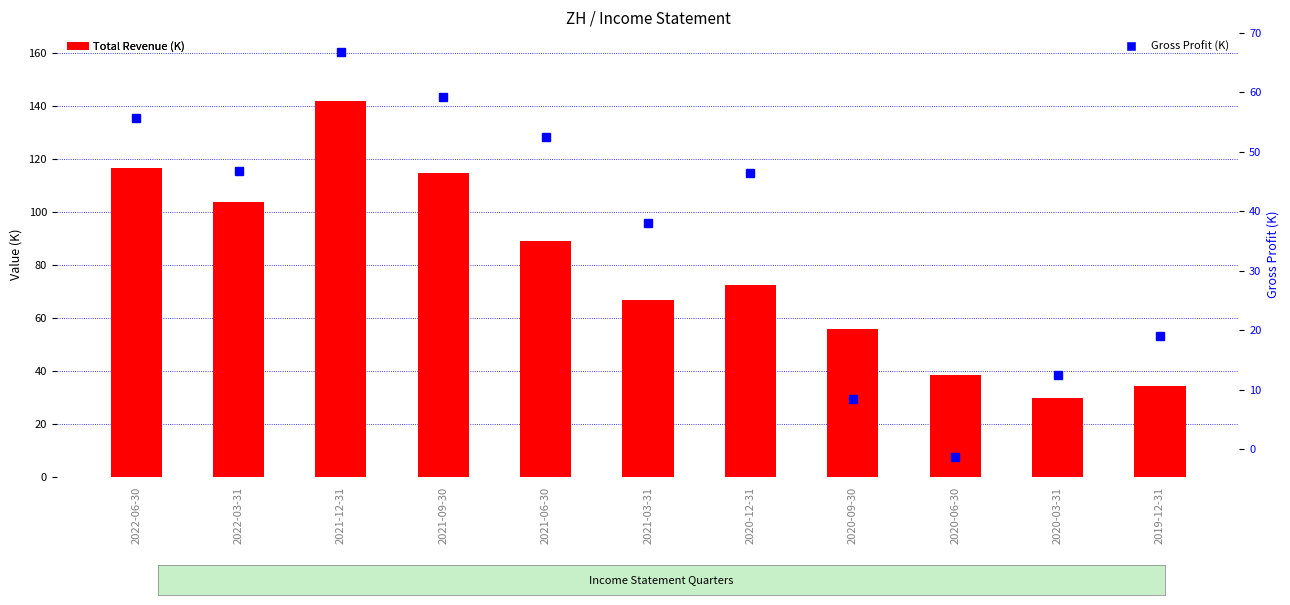

Which series has the widest spread of values?

Total Revenue (K)